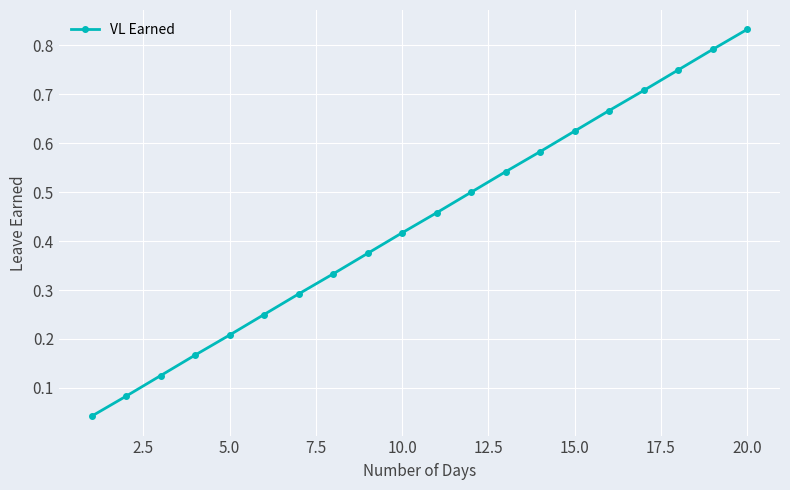

True or false: there are more than 2 points higher than both neighbors.

False